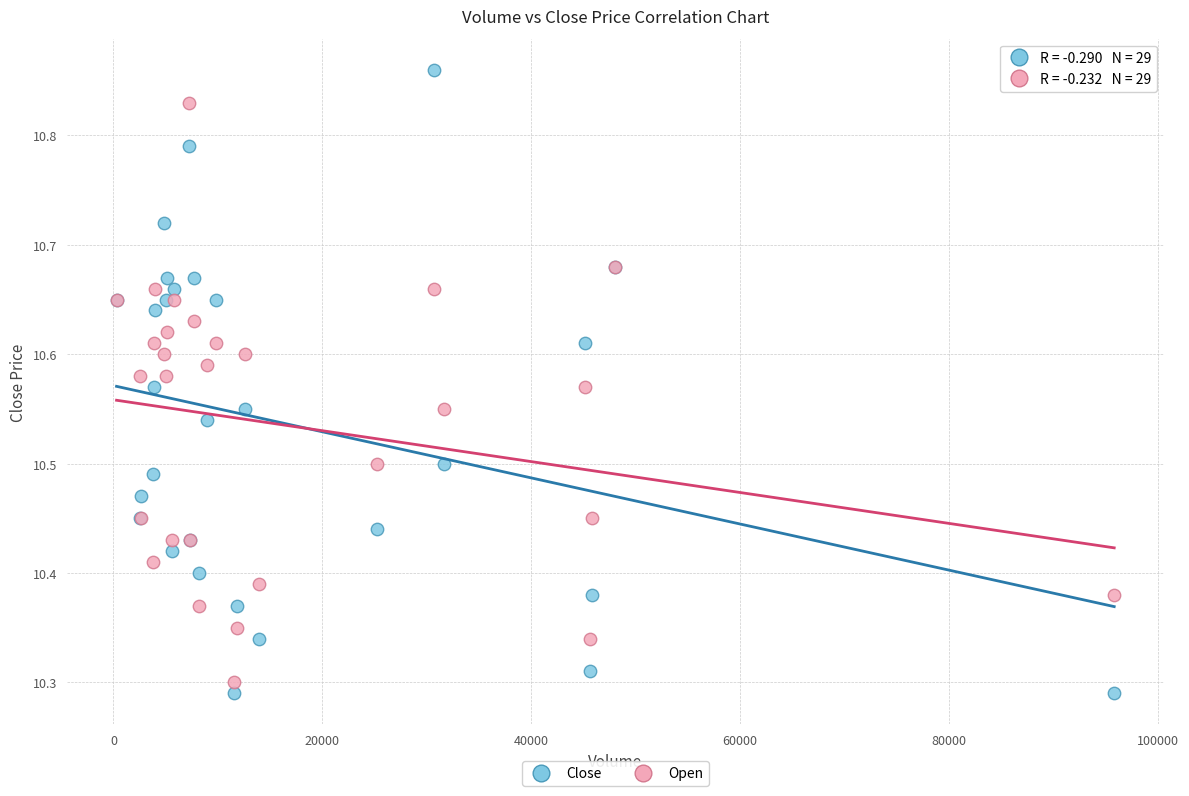

What is the X range (max minus min) for the scatter plot?

95500.0